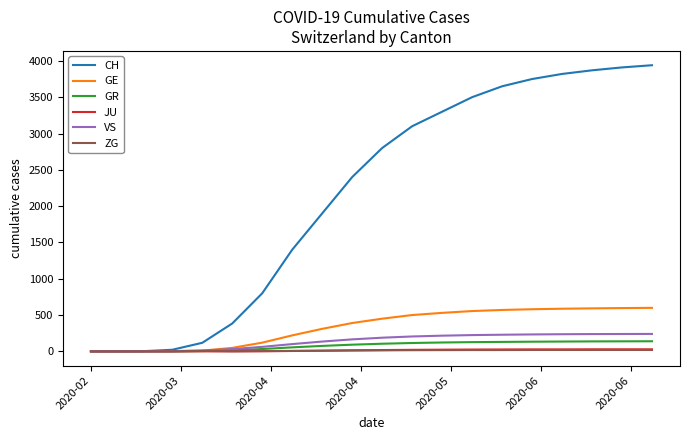

Which series has the largest range (max minus min)?

CH